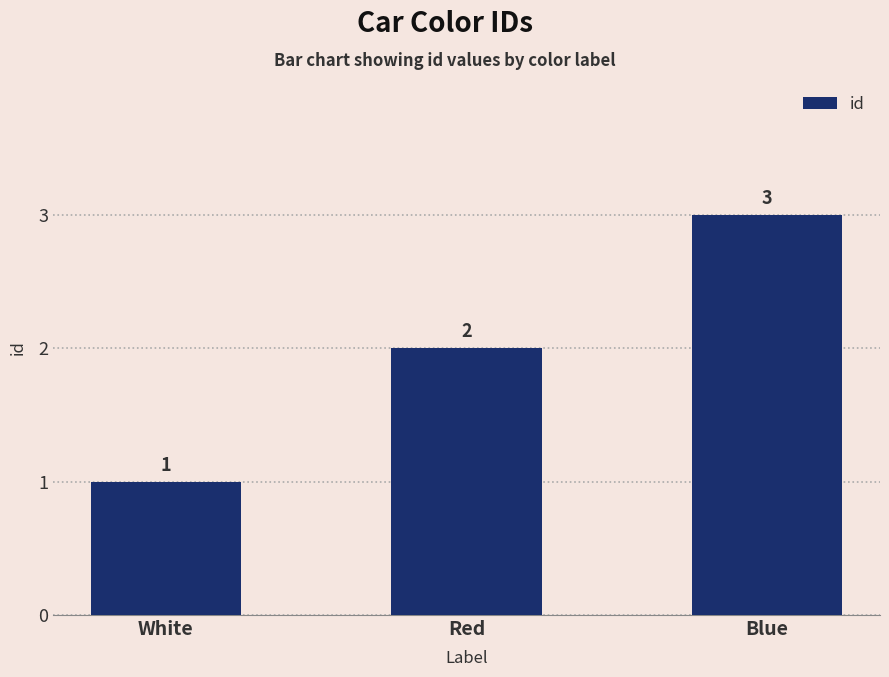

List the labels in order of value, smallest first.

White, Red, Blue